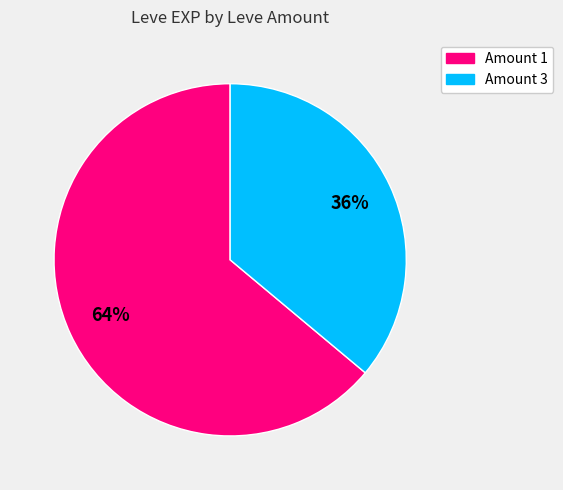

Does any single category account for the majority?

Yes